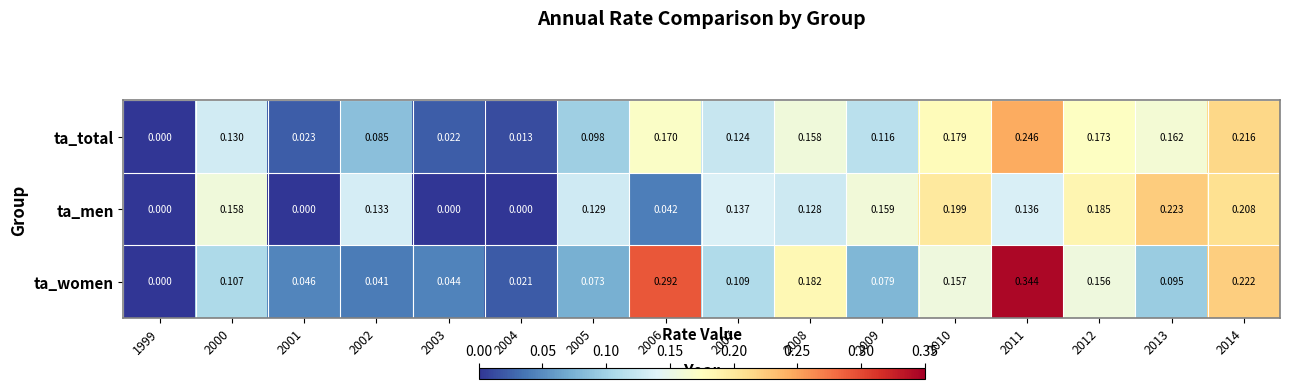

Which series changed the most between 2005 and 2013?

ta_men